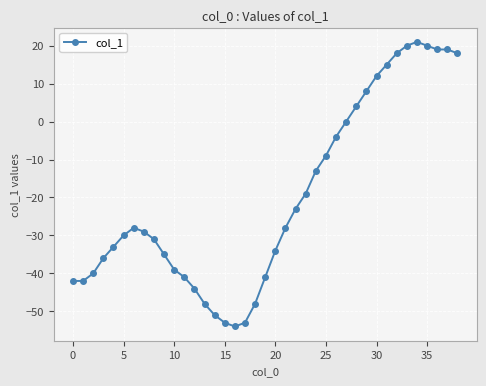

What is the difference between the maximum and minimum values?

75